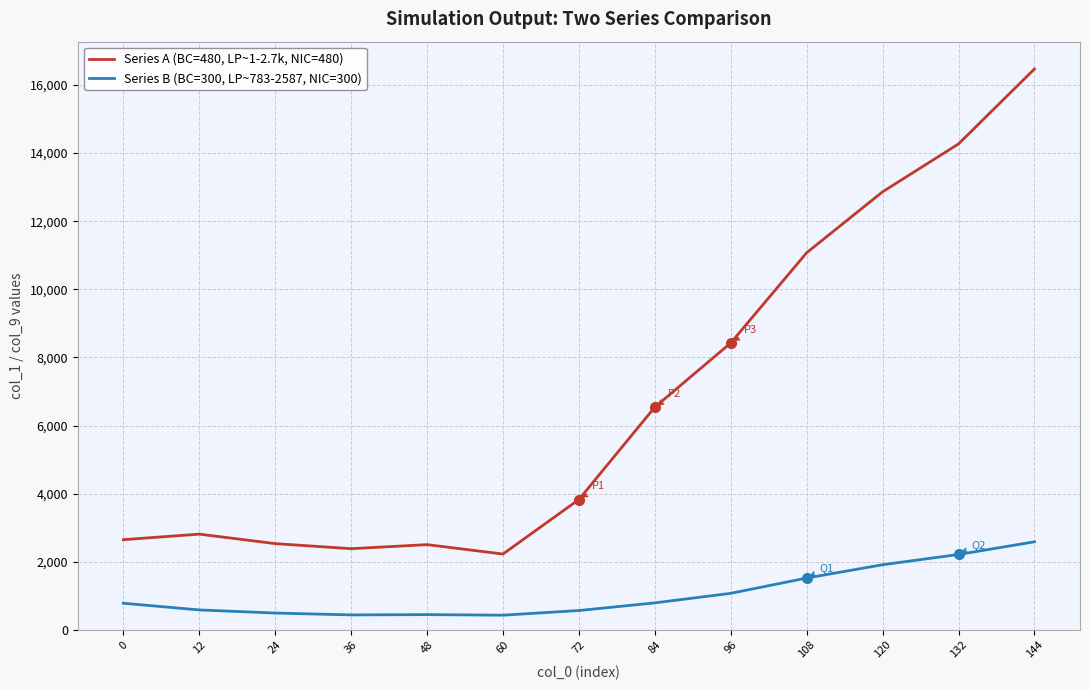

What are all the series names shown in the legend?

Series A (BC=480, LP~1-2.7k, NIC=480), Series B (BC=300, LP~783-2587, NIC=300)